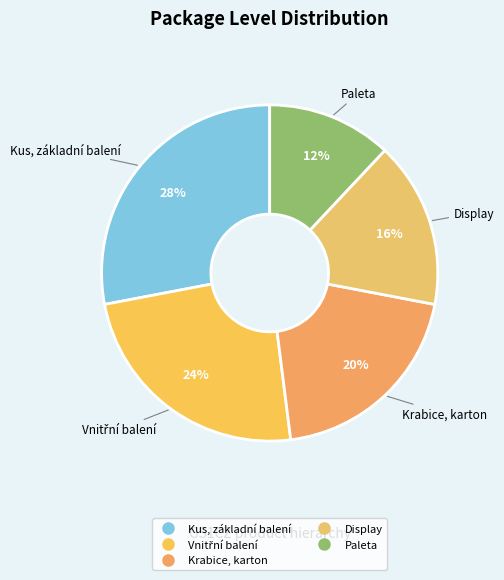

What is the ratio of the value at Display to the value at Paleta?

1.3